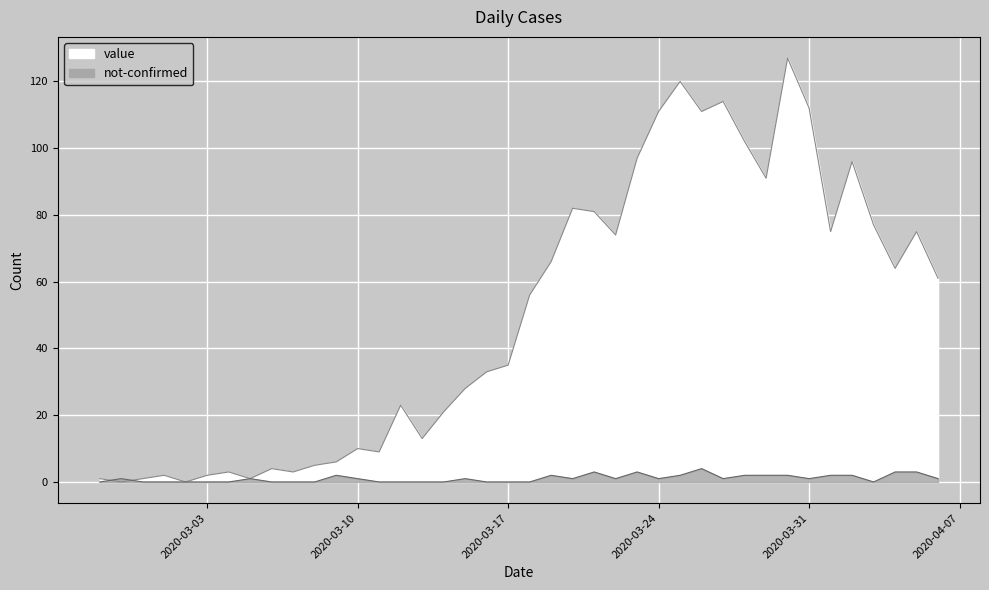

The value of value at 2020-03-02 is 0. True or false?

True